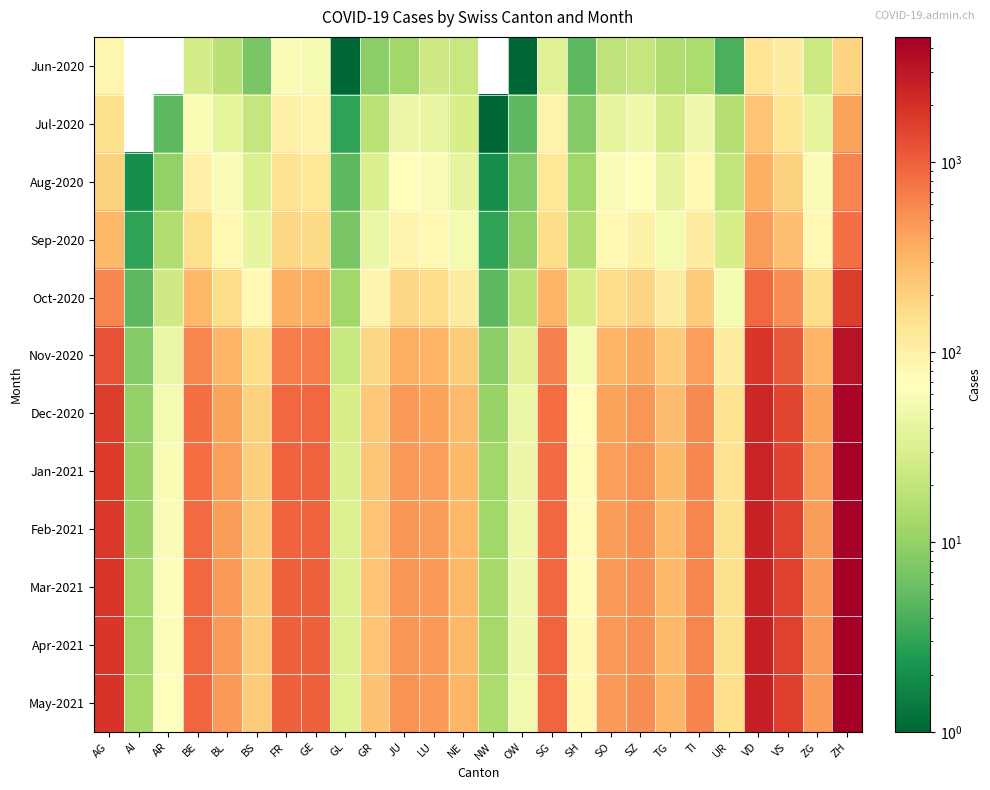

Reading left to right, extract all data points from this chart.

Jun-2020: AG=88	AI=0	AR=0	BE=27	BL=17	BS=7	FR=61	GE=56	GL=1	GR=9	JU=12	LU=25	NE=22	NW=0	OW=1	SG=35	SH=5	SO=19	SZ=21	TG=15	TI=14	UR=4	VD=137	VS=109	ZG=23	ZH=189
Jul-2020: AG=153	AI=0	AR=5	BE=59	BL=38	BS=21	FR=100	GE=92	GL=3	GR=18	JU=47	LU=43	NE=28	NW=1	OW=5	SG=92	SH=8	SO=41	SZ=49	TG=27	TI=50	UR=16	VD=250	VS=132	ZG=41	ZH=424
Aug-2020: AG=200	AI=2	AR=10	BE=100	BL=60	BS=30	FR=140	GE=130	GL=5	GR=30	JU=70	LU=60	NE=40	NW=2	OW=8	SG=130	SH=12	SO=60	SZ=70	TG=40	TI=80	UR=20	VD=350	VS=200	ZG=60	ZH=600
Sep-2020: AG=300	AI=3	AR=15	BE=150	BL=80	BS=40	FR=180	GE=170	GL=7	GR=45	JU=90	LU=80	NE=55	NW=3	OW=10	SG=160	SH=15	SO=80	SZ=95	TG=55	TI=110	UR=28	VD=450	VS=270	ZG=80	ZH=800
Oct-2020: AG=600	AI=5	AR=25	BE=300	BL=160	BS=80	FR=350	GE=350	GL=12	GR=90	JU=180	LU=160	NE=110	NW=5	OW=18	SG=320	SH=28	SO=160	SZ=190	TG=110	TI=220	UR=55	VD=900	VS=550	ZG=160	ZH=1600
Nov-2020: AG=1200	AI=8	AR=45	BE=600	BL=320	BS=160	FR=700	GE=700	GL=22	GR=180	JU=360	LU=320	NE=220	NW=9	OW=35	SG=640	SH=55	SO=320	SZ=380	TG=220	TI=440	UR=110	VD=1800	VS=1100	ZG=320	ZH=3200
Dec-2020: AG=1600	AI=10	AR=55	BE=800	BL=420	BS=200	FR=900	GE=900	GL=28	GR=230	JU=460	LU=420	NE=280	NW=11	OW=45	SG=830	SH=70	SO=420	SZ=490	TG=280	TI=560	UR=140	VD=2300	VS=1400	ZG=420	ZH=4100
Jan-2021: AG=1700	AI=11	AR=58	BE=850	BL=440	BS=210	FR=950	GE=950	GL=30	GR=240	JU=480	LU=440	NE=295	NW=12	OW=47	SG=870	SH=73	SO=440	SZ=515	TG=295	TI=590	UR=147	VD=2420	VS=1470	ZG=440	ZH=4300
Feb-2021: AG=1750	AI=11	AR=60	BE=870	BL=450	BS=215	FR=970	GE=970	GL=31	GR=245	JU=490	LU=450	NE=300	NW=12	OW=48	SG=890	SH=75	SO=450	SZ=525	TG=300	TI=600	UR=150	VD=2470	VS=1500	ZG=450	ZH=4400
Mar-2021: AG=1800	AI=12	AR=62	BE=900	BL=460	BS=220	FR=990	GE=990	GL=32	GR=250	JU=500	LU=460	NE=305	NW=13	OW=49	SG=910	SH=77	SO=460	SZ=535	TG=305	TI=610	UR=153	VD=2520	VS=1530	ZG=460	ZH=4500
Apr-2021: AG=1820	AI=12	AR=63	BE=910	BL=462	BS=222	FR=995	GE=995	GL=32	GR=252	JU=502	LU=462	NE=307	NW=13	OW=50	SG=915	SH=78	SO=462	SZ=538	TG=307	TI=614	UR=154	VD=2535	VS=1540	ZG=462	ZH=4530
May-2021: AG=1850	AI=13	AR=65	BE=930	BL=470	BS=225	FR=1005	GE=1005	GL=33	GR=255	JU=508	LU=468	NE=310	NW=14	OW=51	SG=925	SH=79	SO=468	SZ=545	TG=310	TI=620	UR=156	VD=2560	VS=1560	ZG=468	ZH=4580